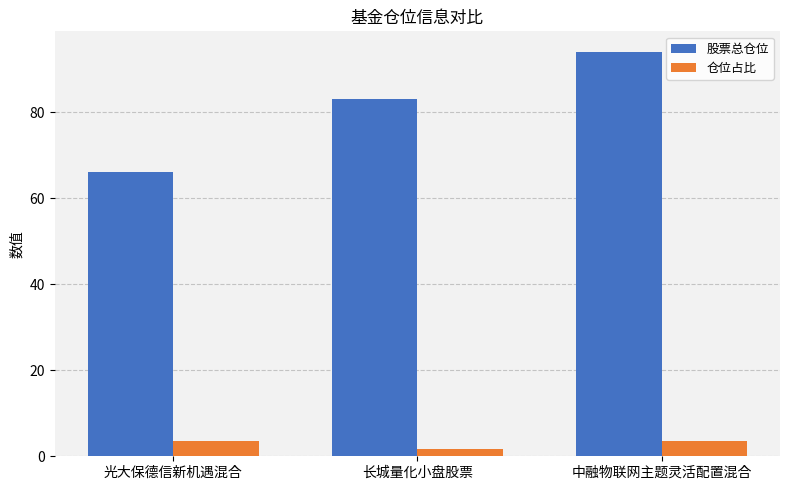

At 中融物联网主题灵活配置混合, list the series in order from largest to smallest.

股票总仓位, 仓位占比